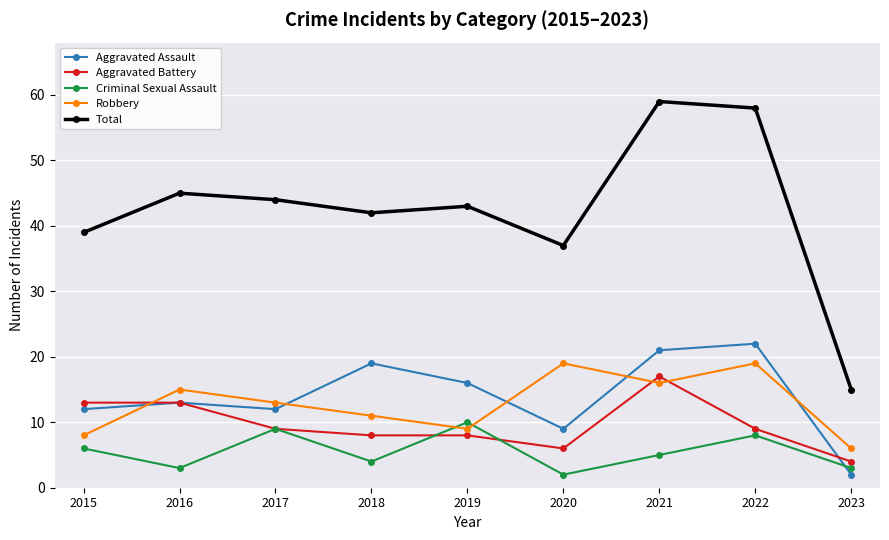

Which series has the largest total across all categories?

Total